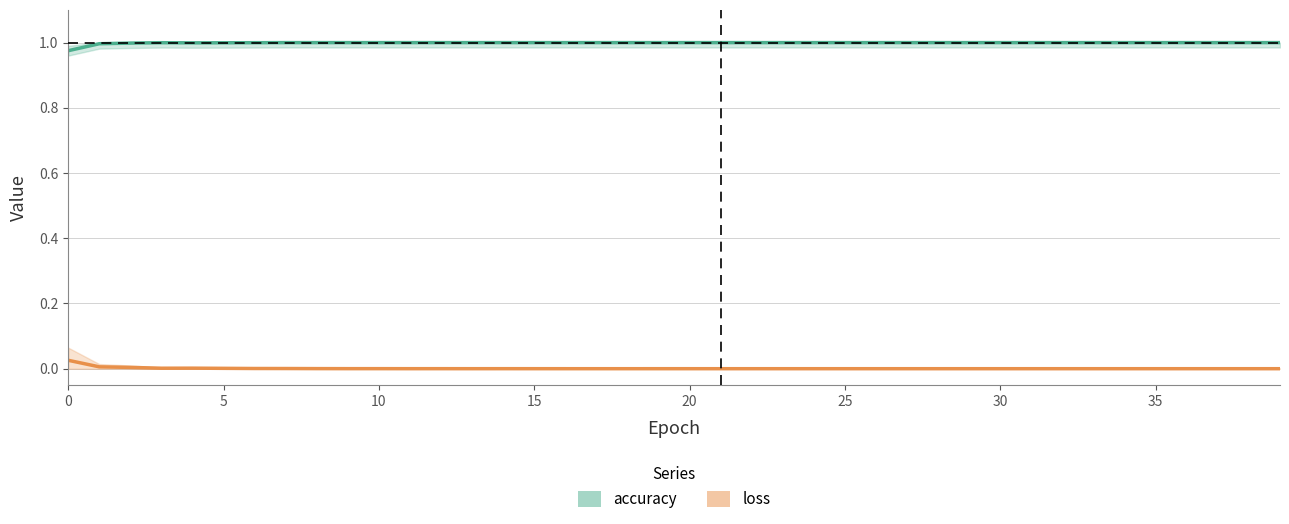

At 6, list the series in order from smallest to largest.

loss, accuracy